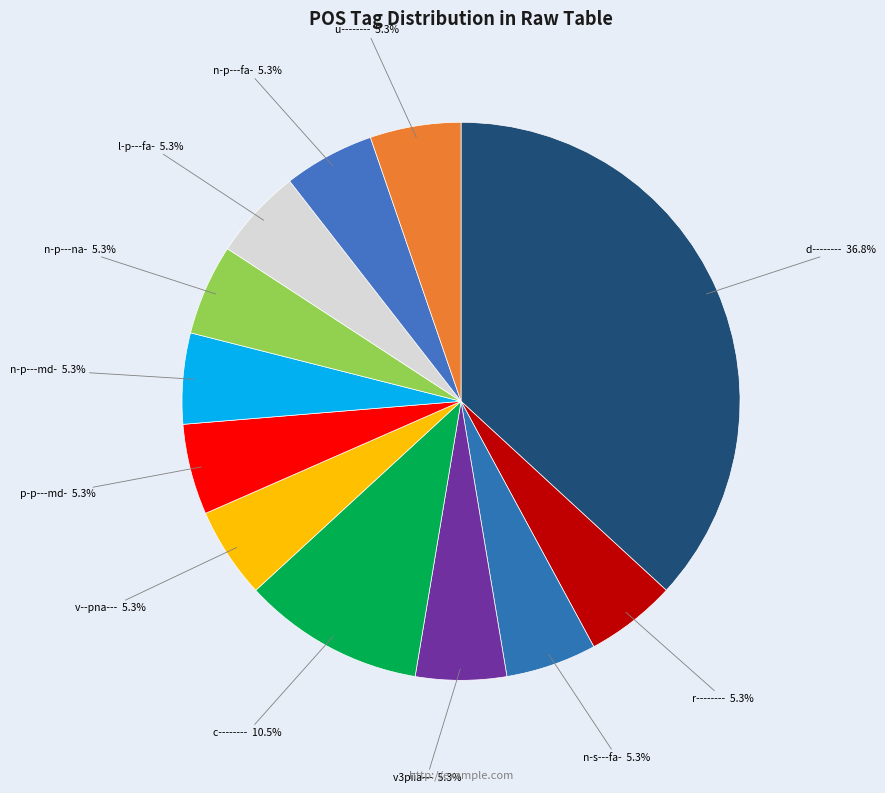

How many slices are in this pie chart?

12